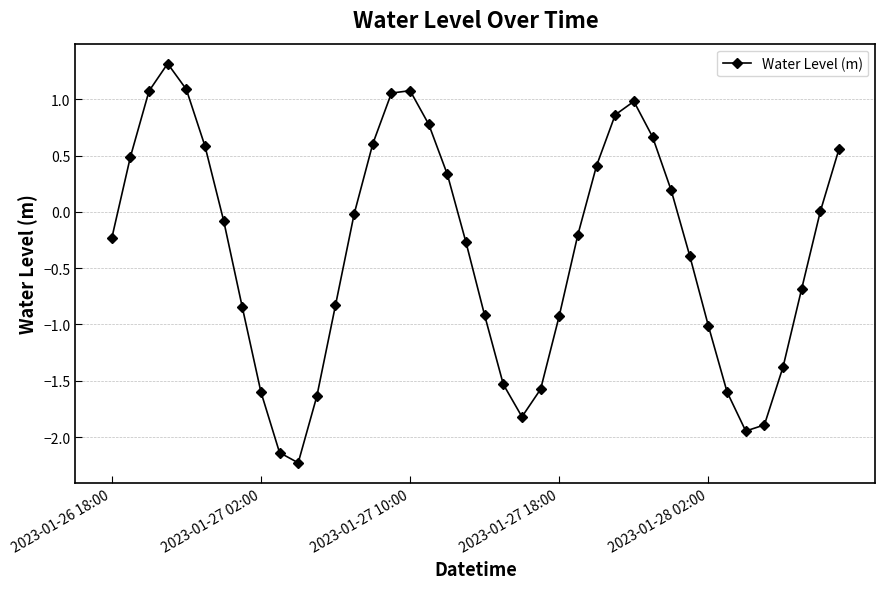

What is the maximum value shown in the chart?

1.3